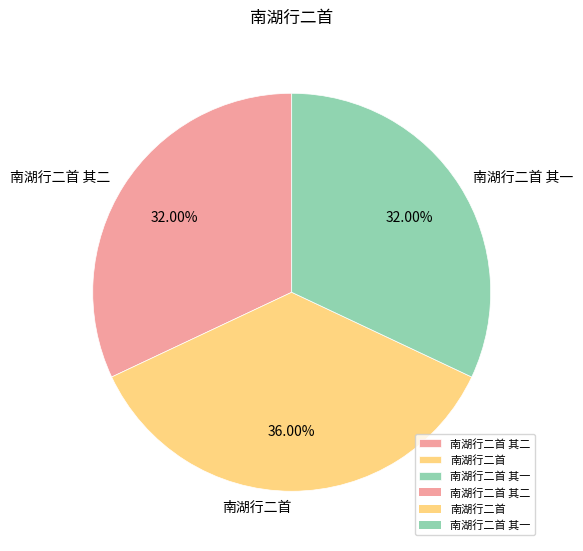

Is 南湖行二首 the majority of the pie?

No